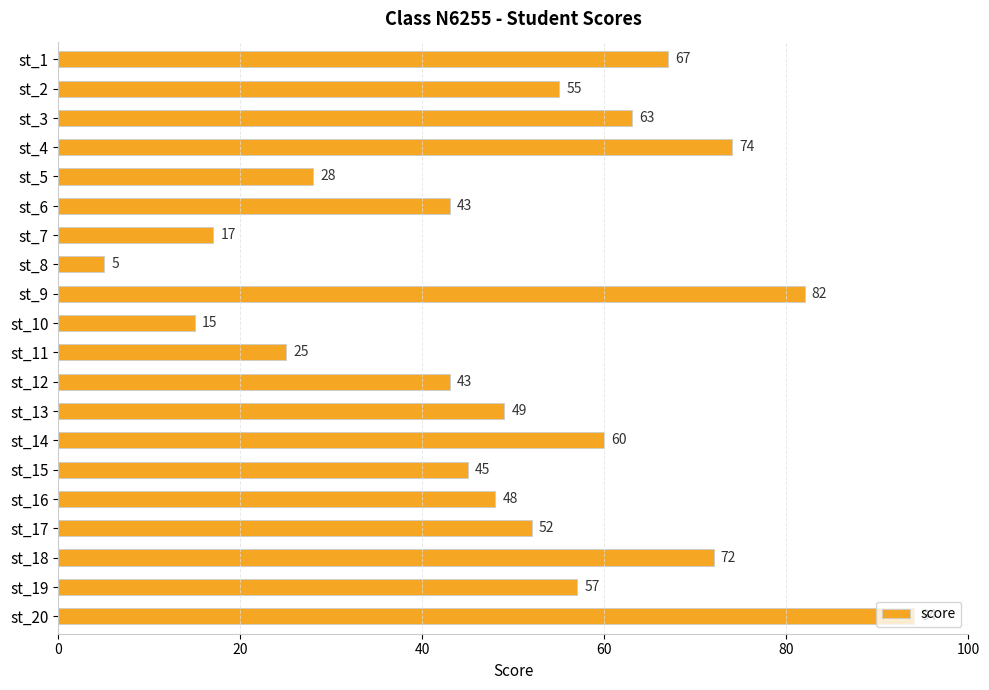

What is the smallest value displayed?

5